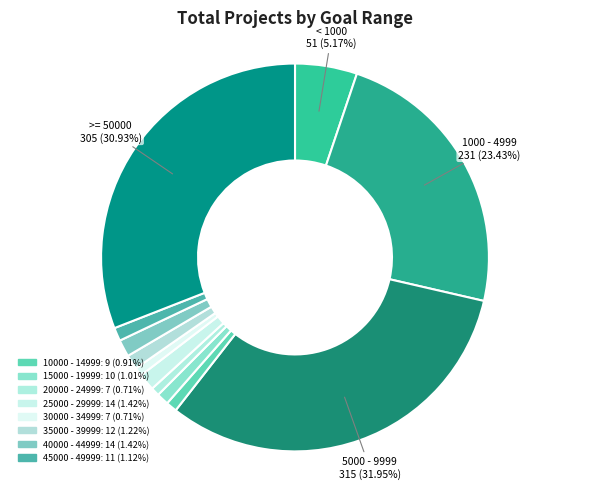

How many slices are in this pie chart?

12